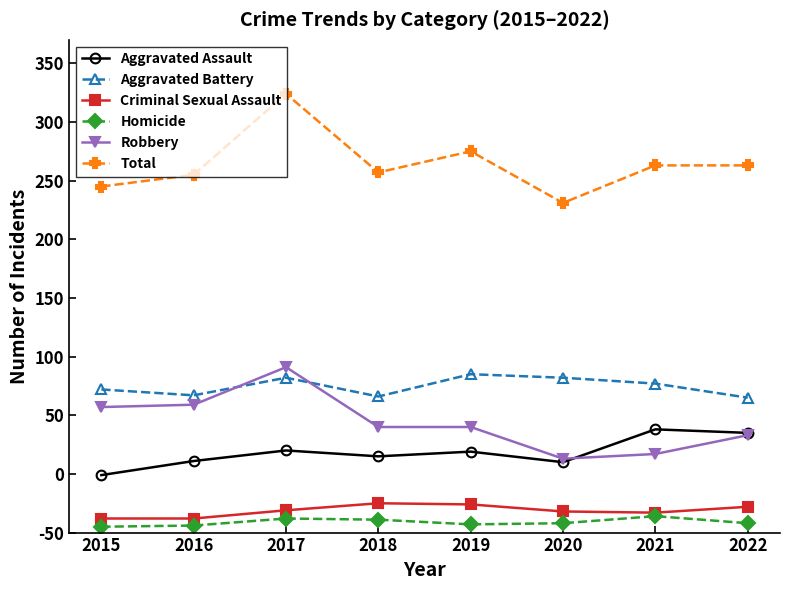

Rank the categories by Criminal Sexual Assault value from lowest to highest.

2015, 2016, 2021, 2020, 2017, 2022, 2019, 2018